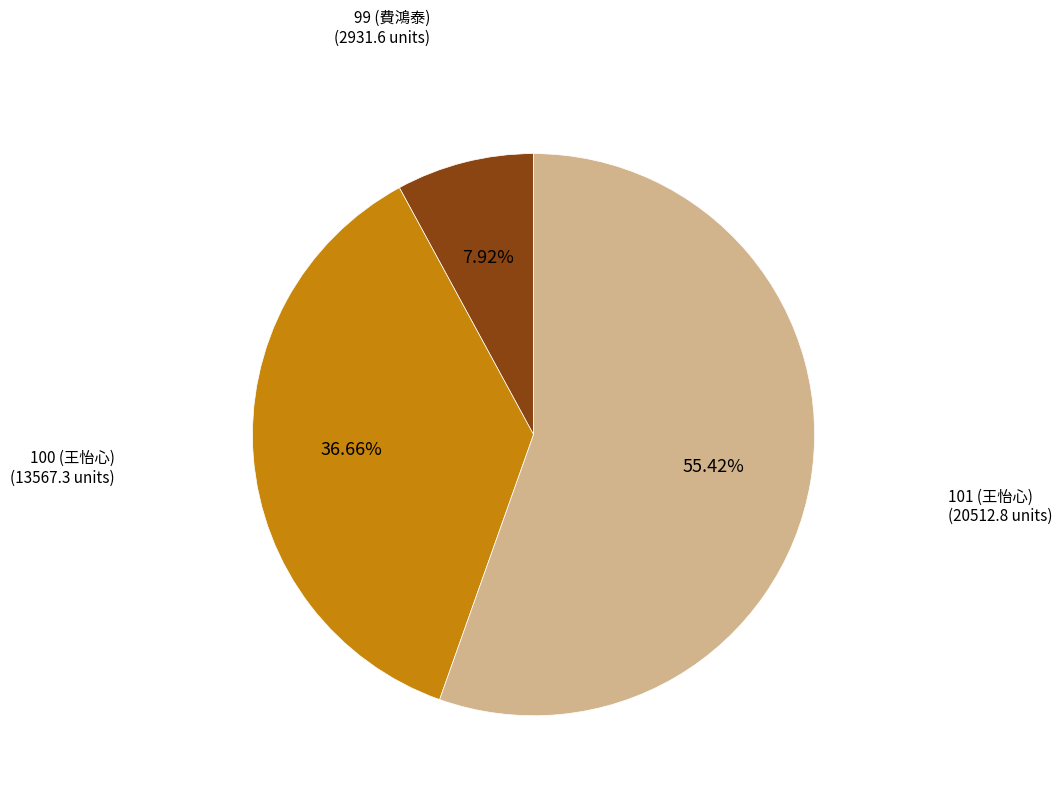

Is there any slice that represents more than half of the pie?

Yes